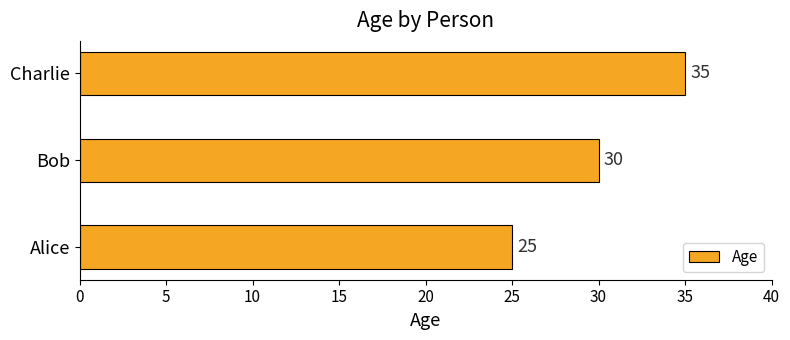

What is the difference between the values at Charlie and Bob?

5